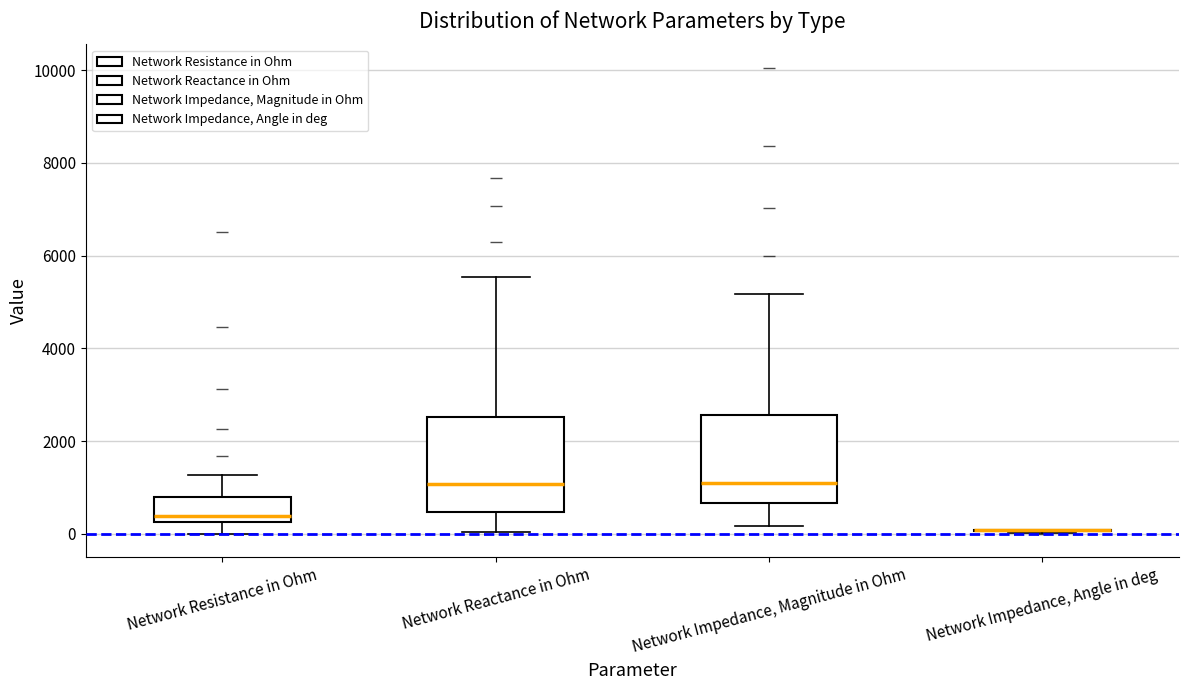

Reading left to right, transcribe this box plot: for each box, give where its median line is, the range the box spans, and where its two whiskers end, as read against the y-axis. The values are not printed on the chart, so give them approximately, as read against the axis.

Network Resistance in Ohm: median 400, box 200 to 800, whiskers 0 to 1200
Network Reactance in Ohm: median 1000, box 400 to 2600, whiskers 0 to 5600
Network Impedance, Magnitude in Ohm: median 1200, box 600 to 2600, whiskers 200 to 5200
Network Impedance, Angle in deg: box collapsed to a line at 0, whiskers 0 to 0